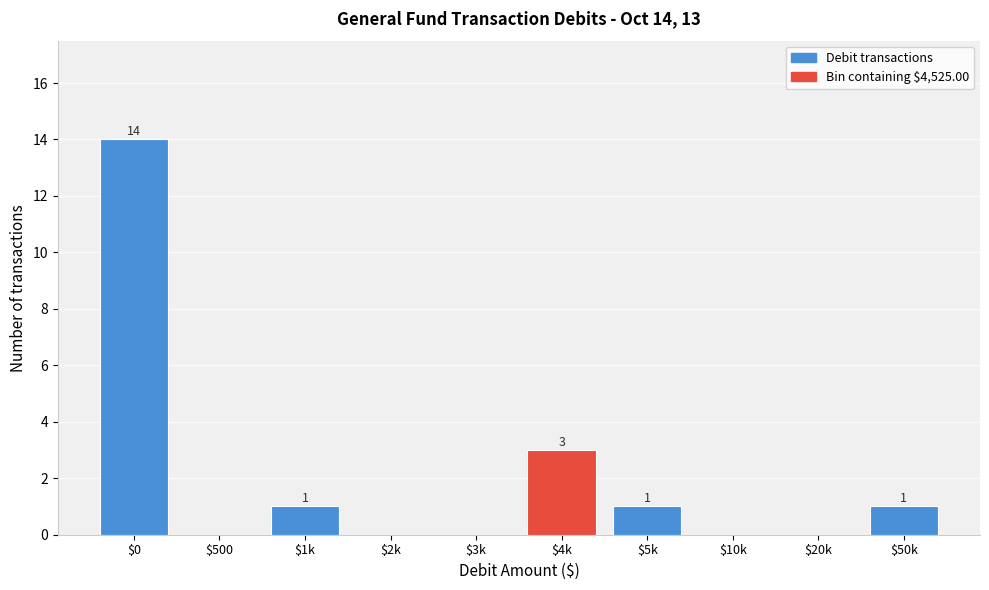

True or false: the data shows 0 at $10k.

True